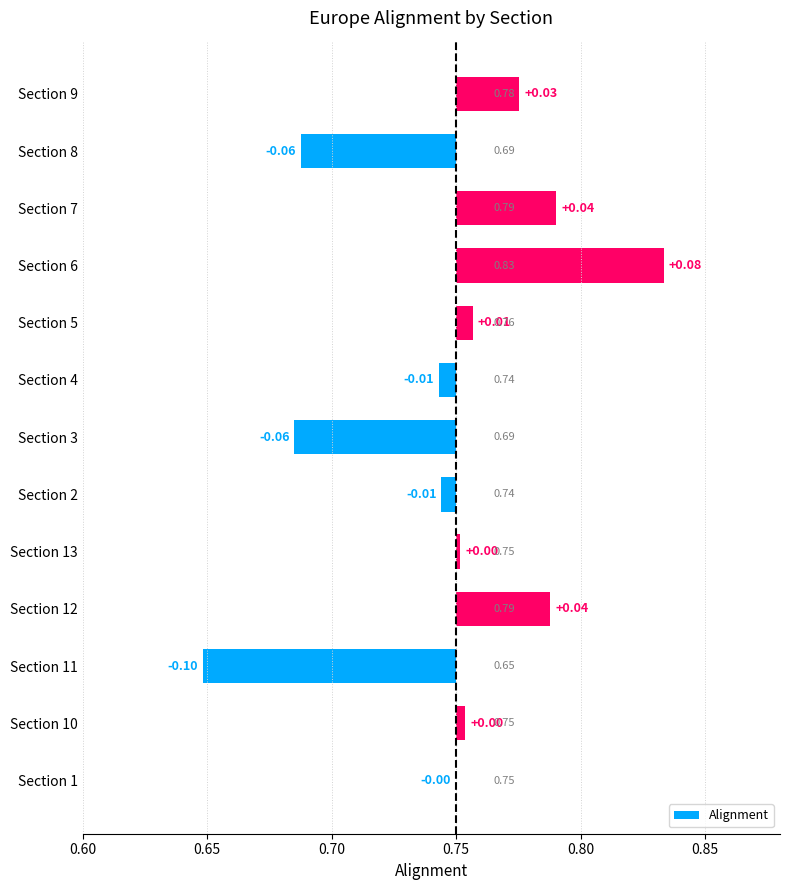

How many bars are there in total?

13